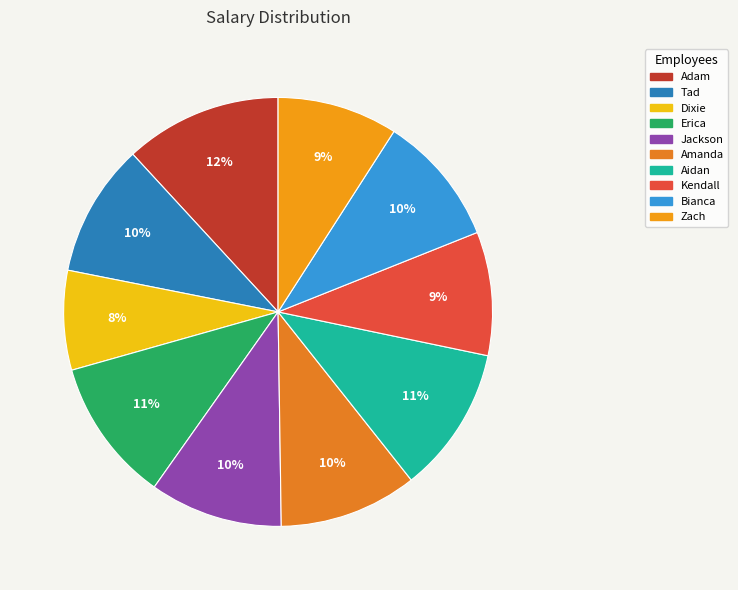

What is the ratio of the value at Zach to the value at Dixie?

1.2